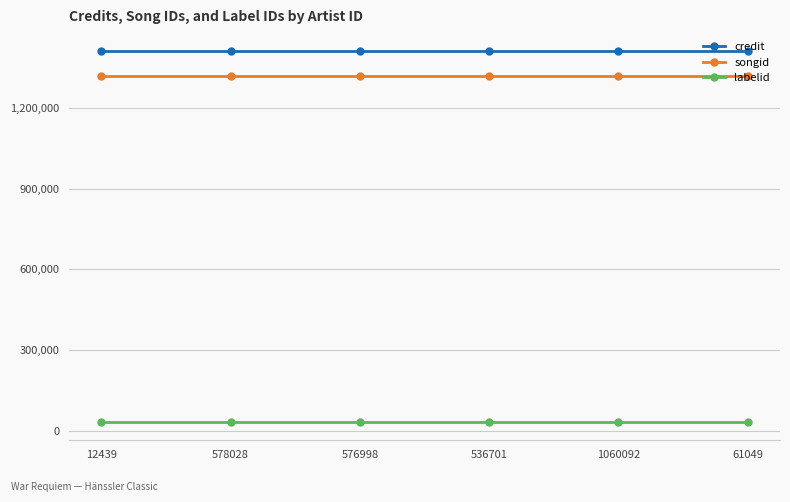

What is the sum of all songid values?

7913928